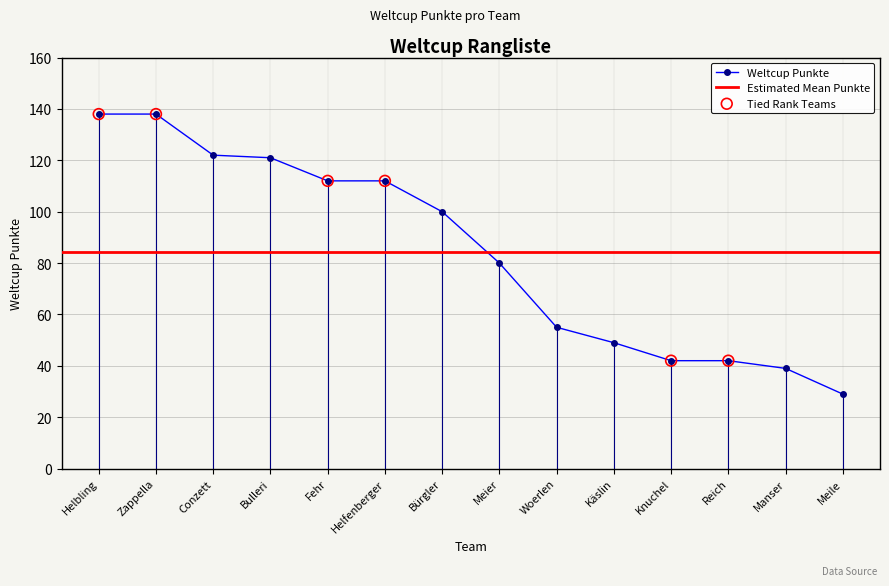

What is the ratio of the value at Zappella to the value at Reich?

3.3